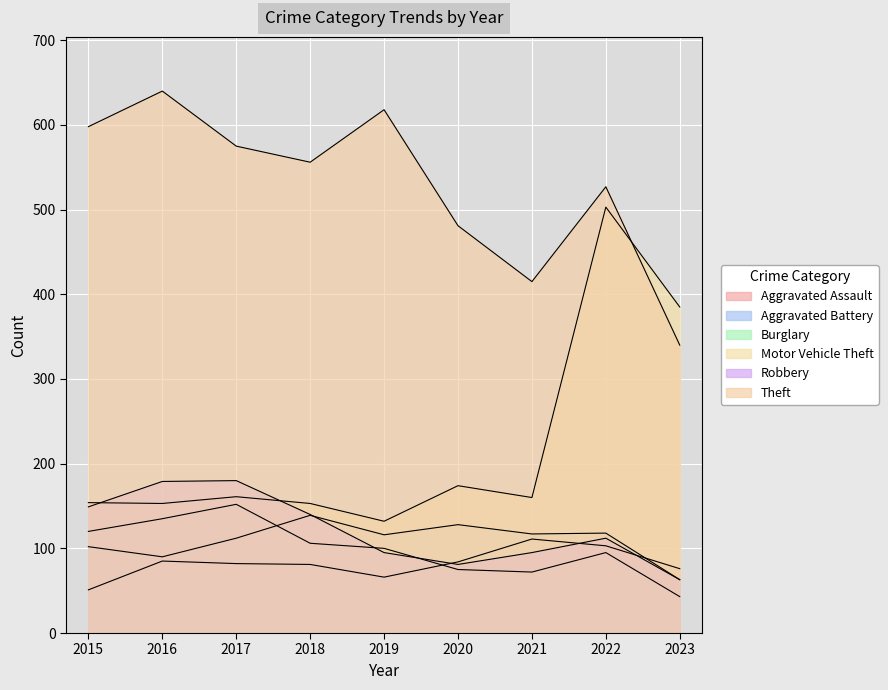

True or false: Aggravated Assault has a value of 66 at 2019.

True